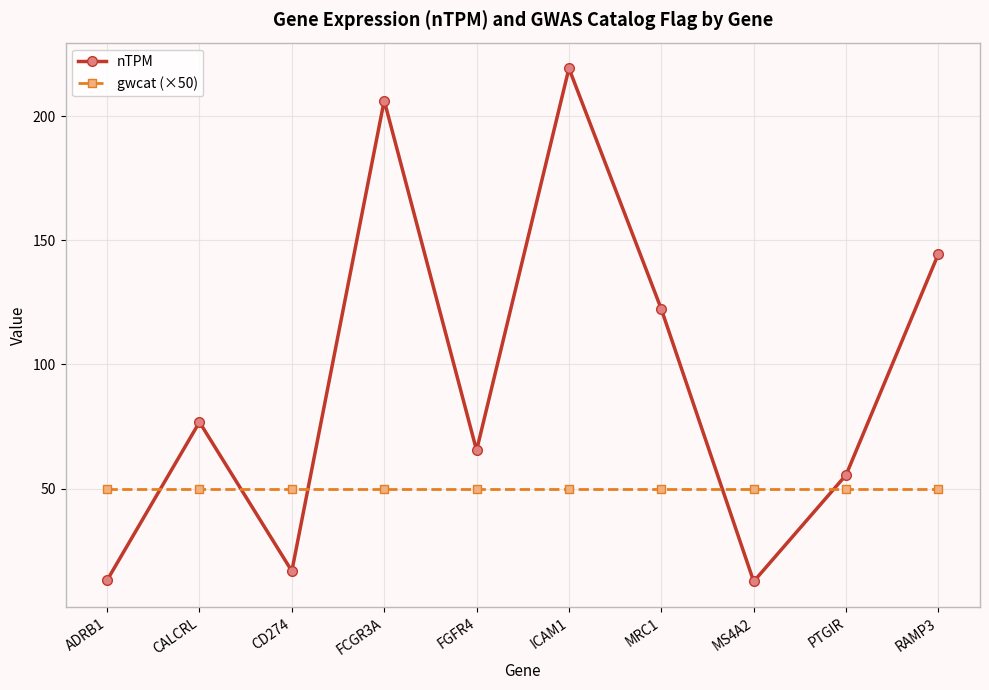

True or false: nTPM has more than 1 points higher than both neighbors.

True